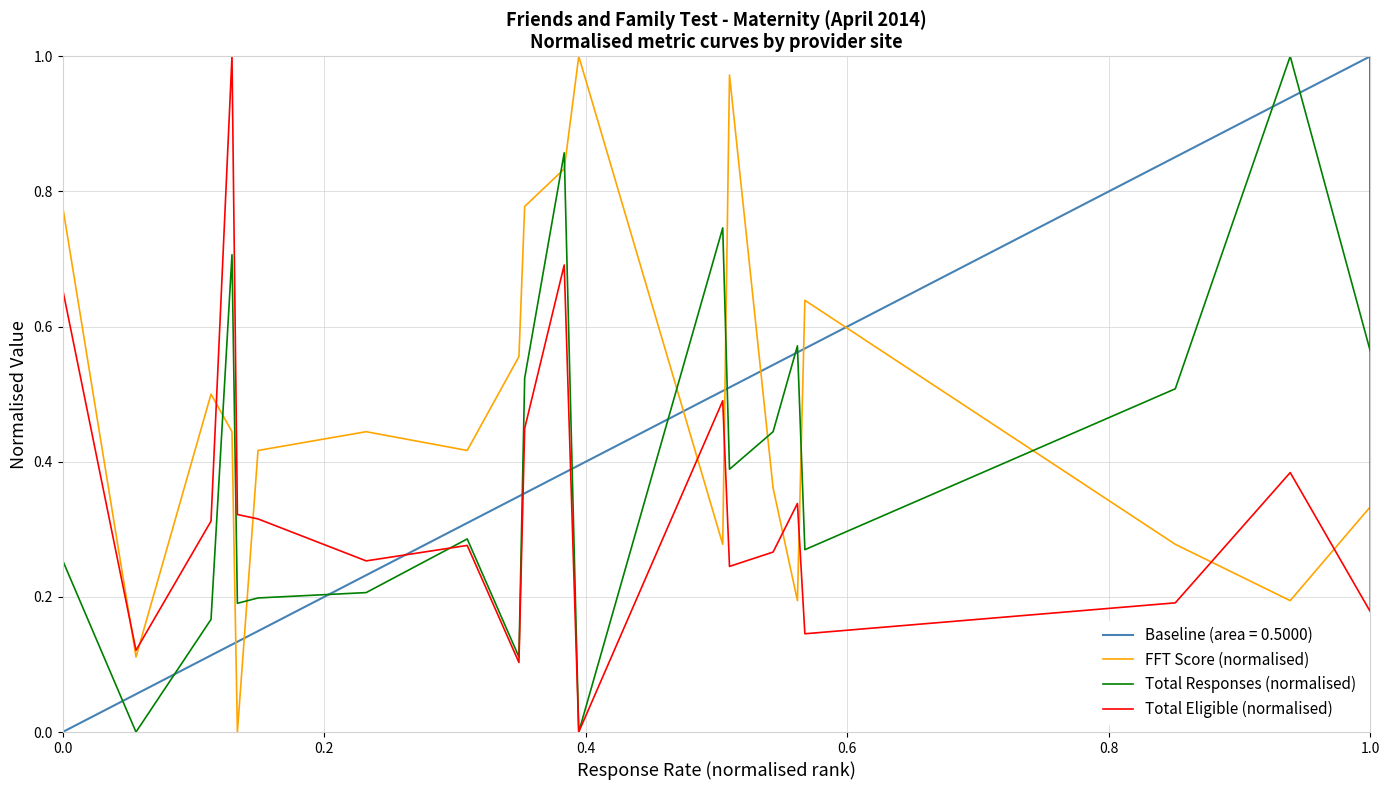

Reading right to left, transcribe all the data shown in this chart.

FFT Score (normalised): 1.0	0.3	0.2	0.3	0.6	0.2	0.4	1.0	0.3	1.0	0.8	0.8	0.6	0.4	0.4	0.4	0.0	0.4	0.5	0.1	0.8	0.0
Total Responses (normalised): 1.0	0.6	1.0	0.5	0.3	0.6	0.4	0.4	0.7	0.0	0.9	0.5	0.1	0.3	0.2	0.2	0.2	0.7	0.2	0.0	0.3	0.0
Total Eligible (normalised): 1.0	0.2	0.4	0.2	0.1	0.3	0.3	0.2	0.5	0.0	0.7	0.4	0.1	0.3	0.3	0.3	0.3	1.0	0.3	0.1	0.7	0.0